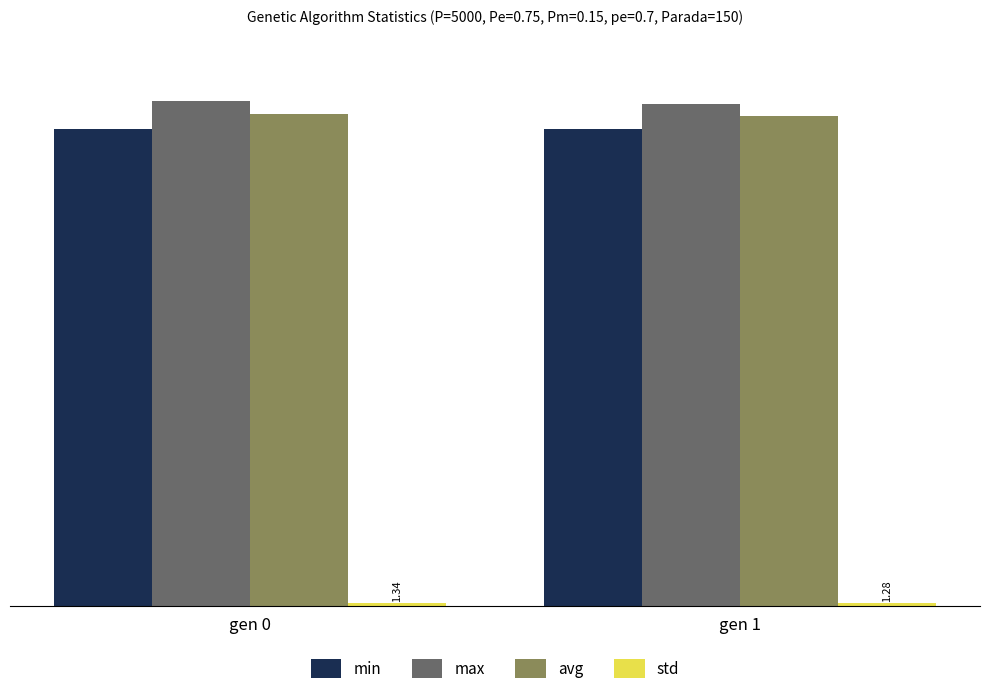

The max series shows 316.6 at gen 0. True or false?

False